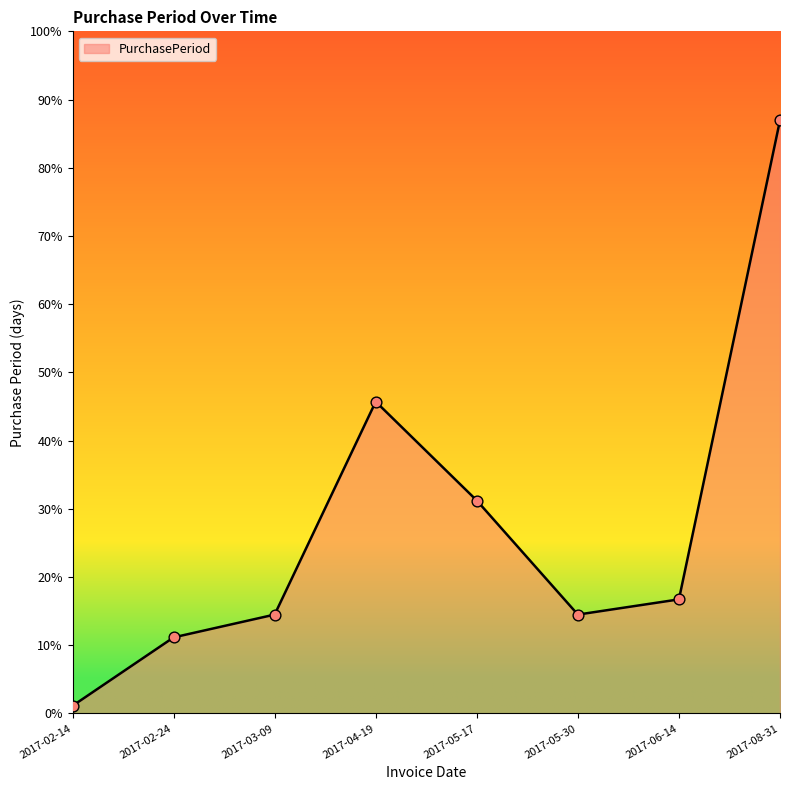

What is the ratio of the value at 2017-06-14 to the value at 2017-02-14?

15.0